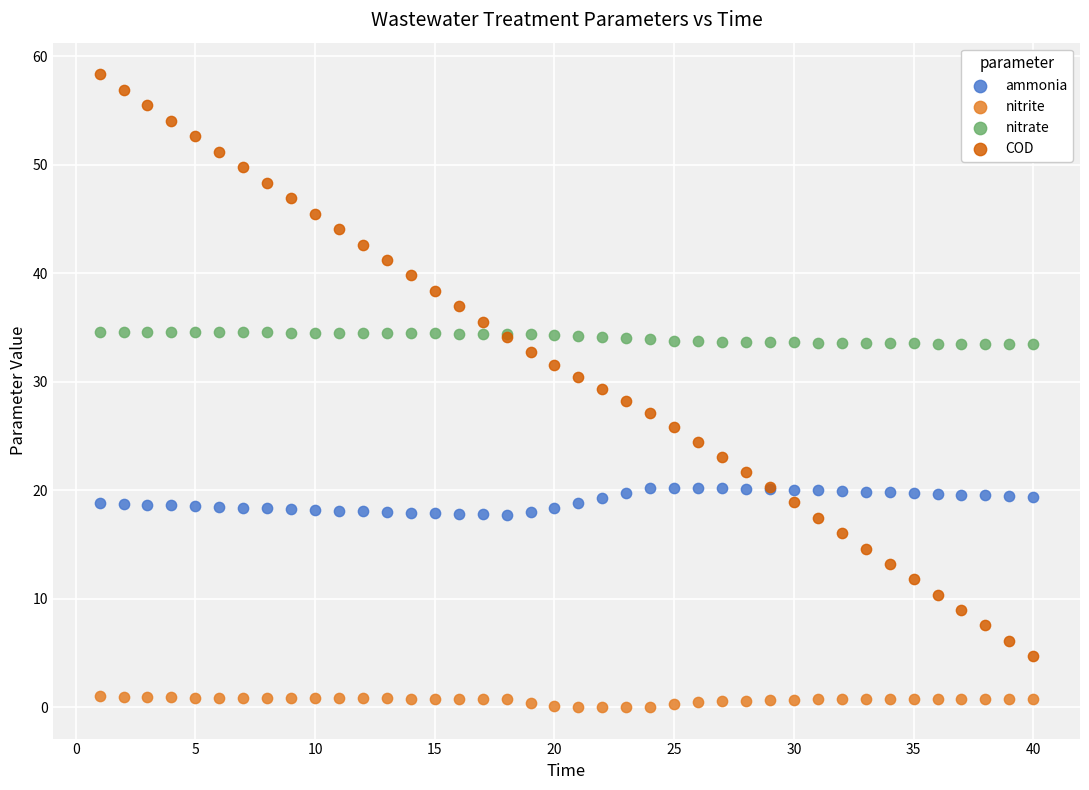

What are all the series names shown in the legend?

ammonia, nitrite, nitrate, COD